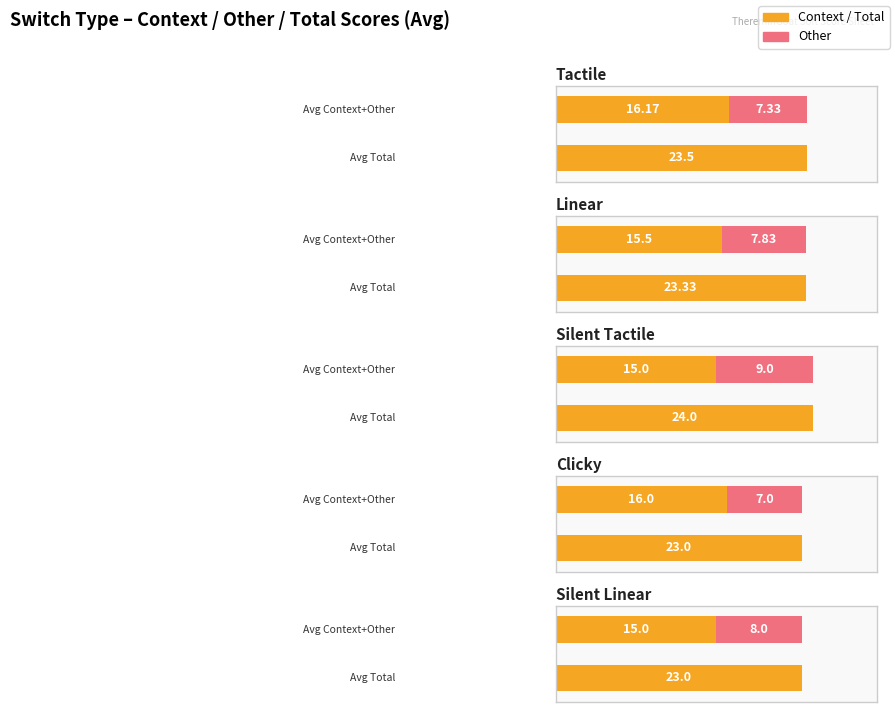

Does the chart contain stacked bars?

No